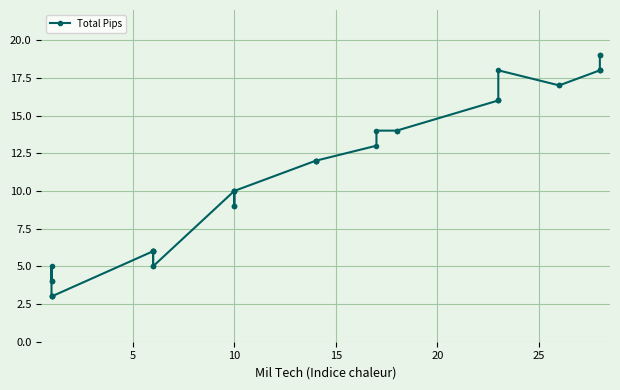

Is this an area chart (filled region under the line)?

No